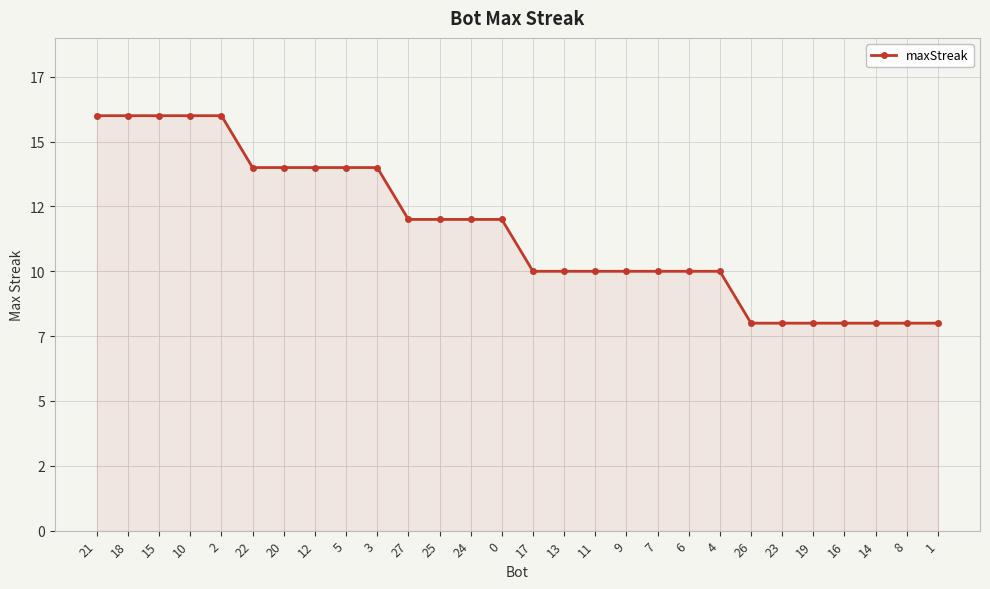

Is this an area chart (filled region under the line)?

Yes